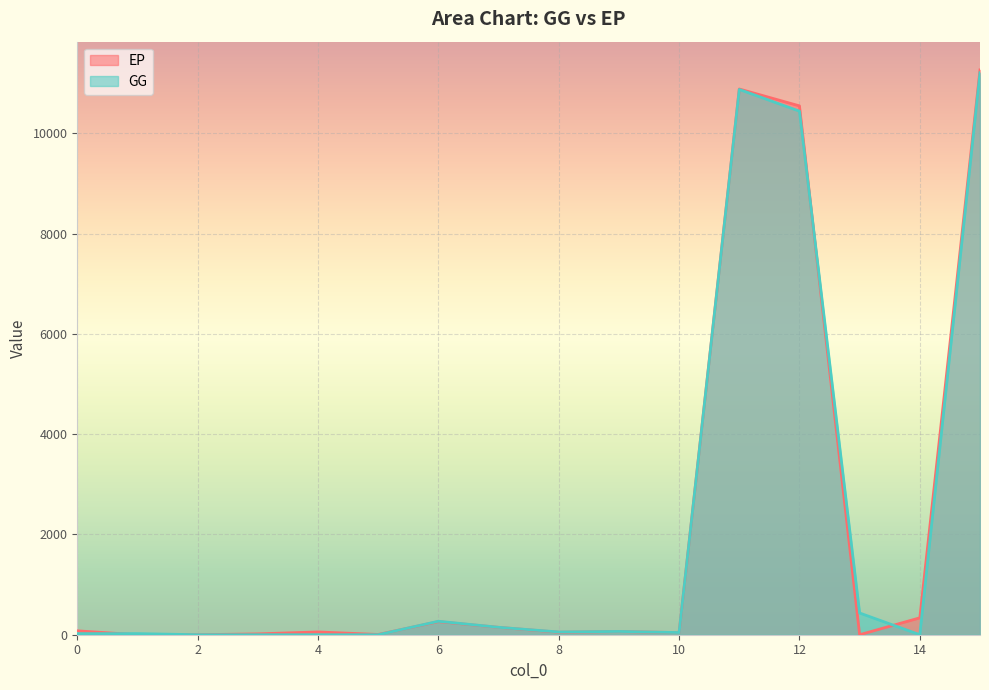

Is the value of EP at 1 greater than the value of GG at 2?

No